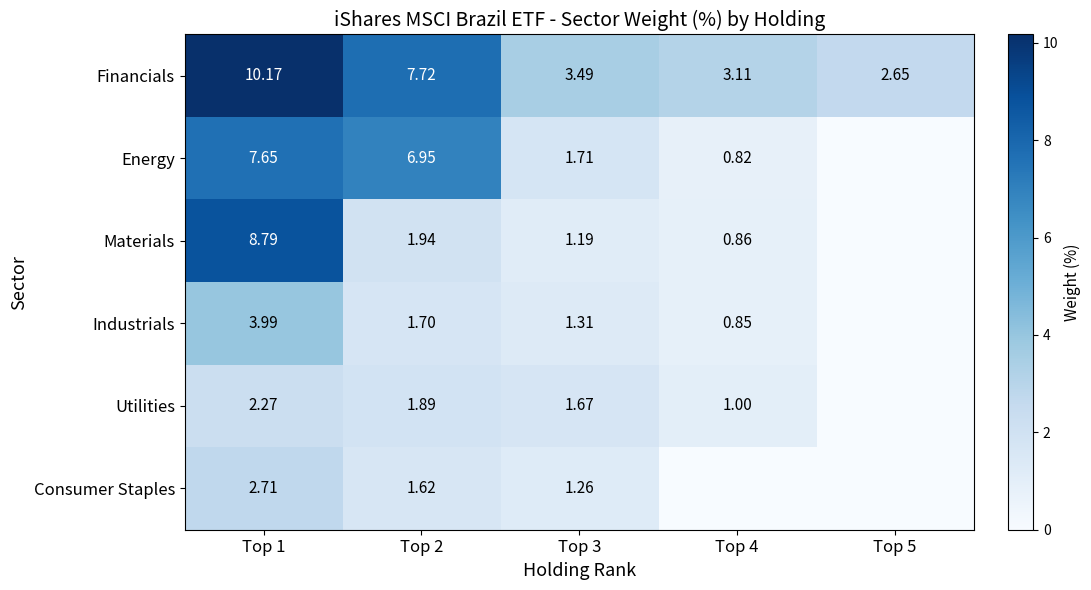

Is the value of Industrials at Top 2 greater than the value of Energy at Top 2?

No